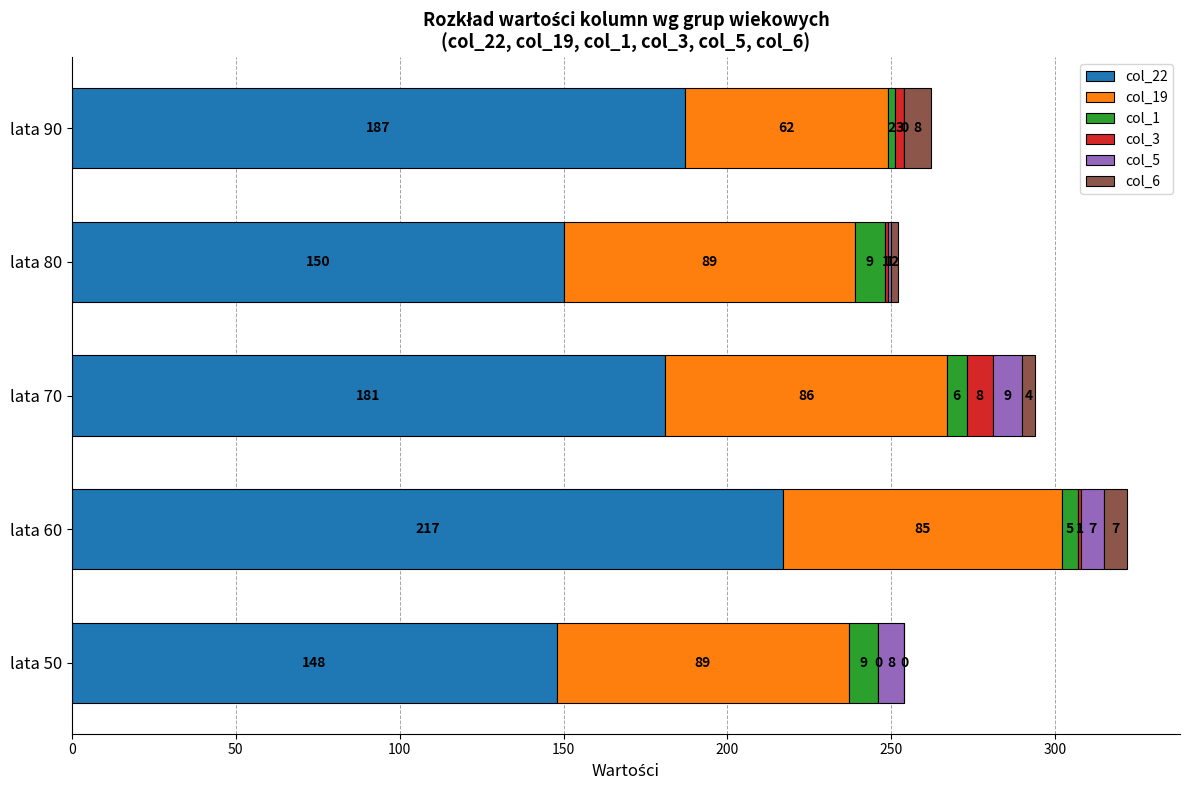

At which category is the sum across all series the highest?

lata 60